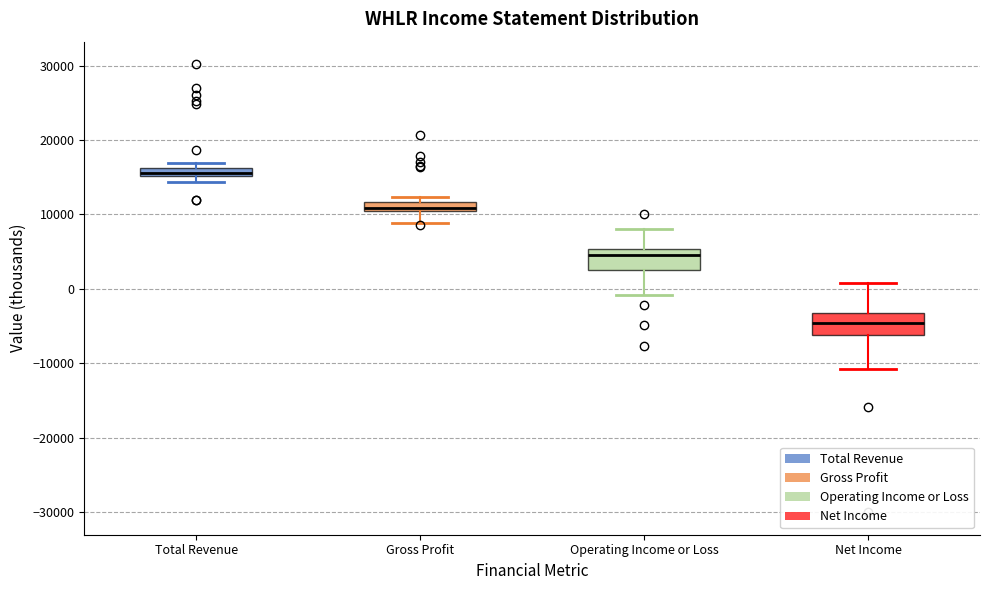

Which box's median line is the lowest?

Net Income